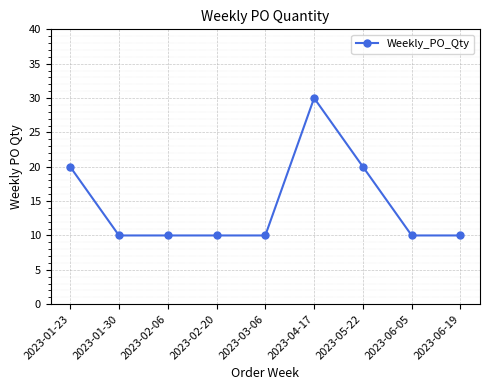

Is it true that the value at 2023-01-30 is 6?

False